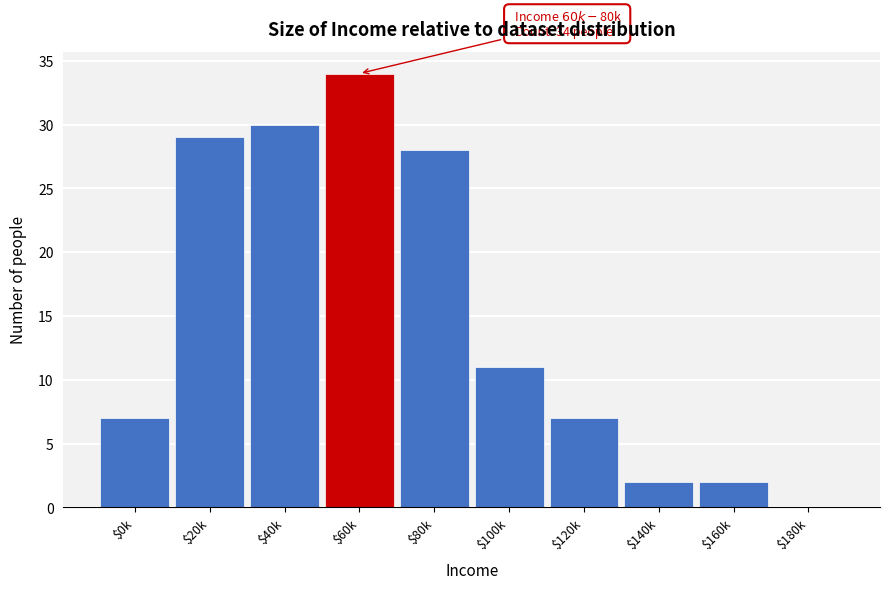

What is the sum of all values?

150